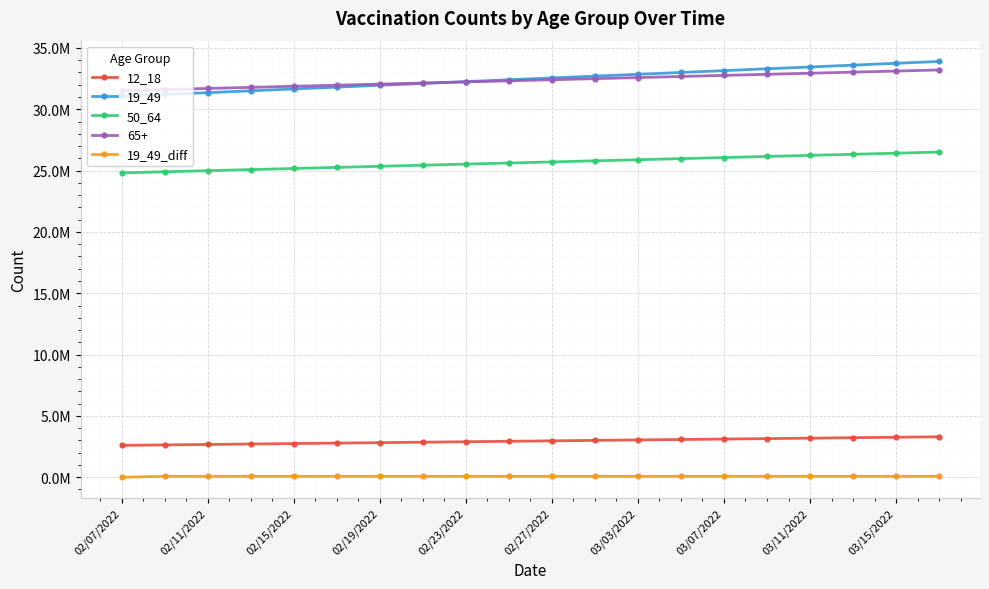

What are all the series names shown in the legend?

12_18, 19_49, 50_64, 65+, 19_49_diff